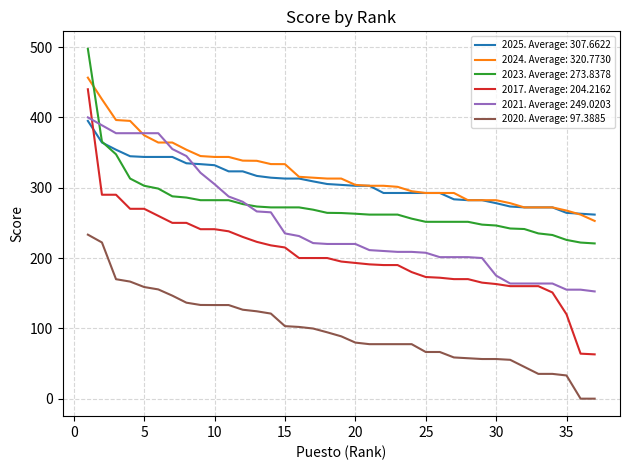

Which series has the largest range (max minus min)?

2017. Average: 204.2162